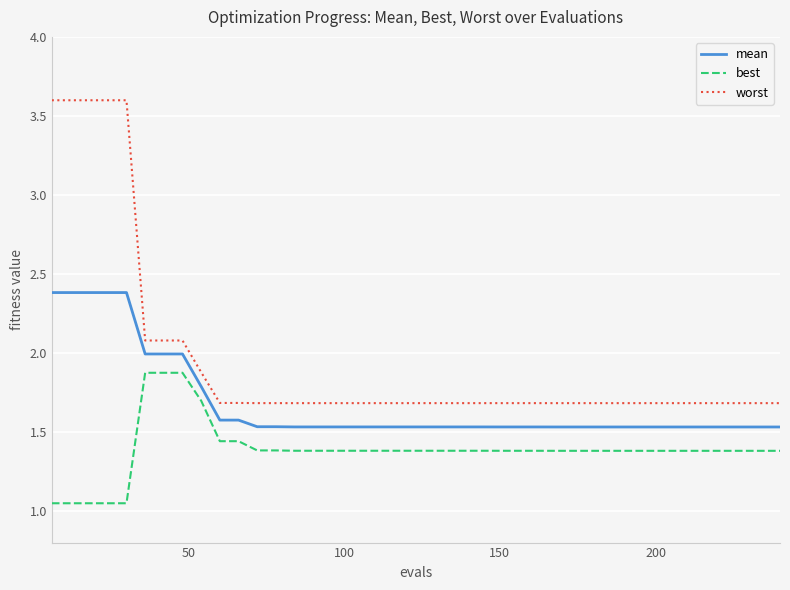

What is the difference between the second highest and minimum values in the mean series?

0.9